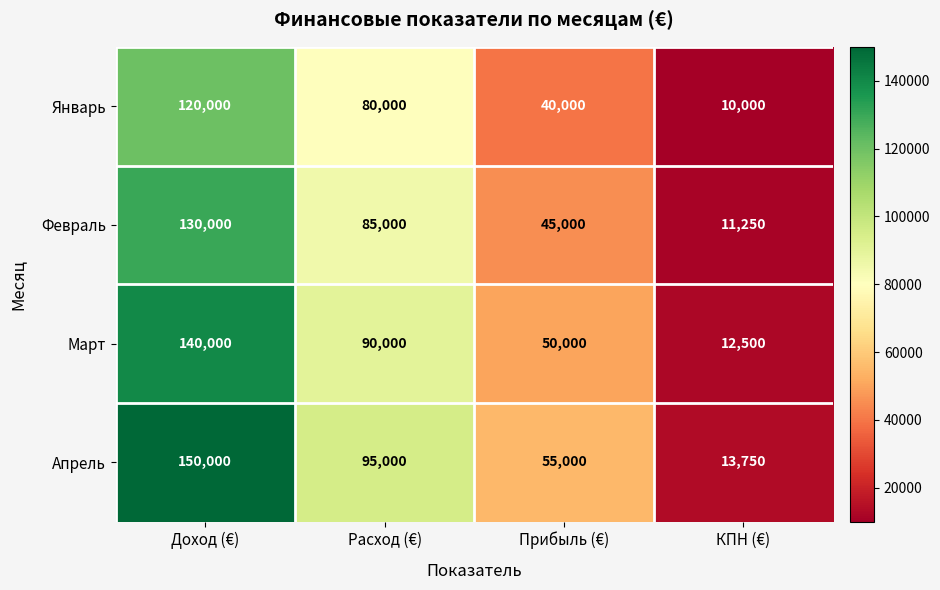

Which series has the largest total across all categories?

Апрель